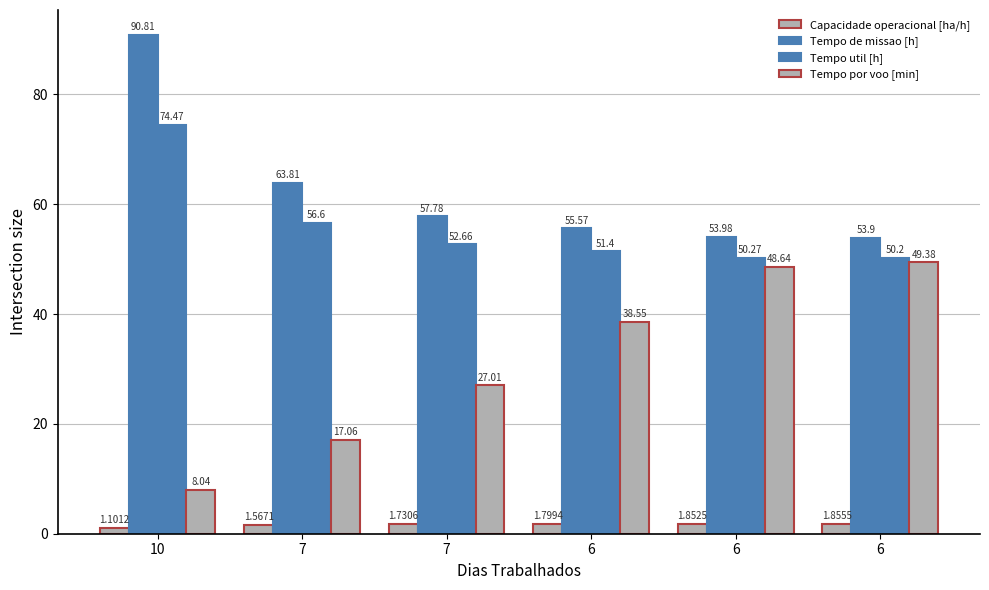

How many distinct data groups are displayed?

4